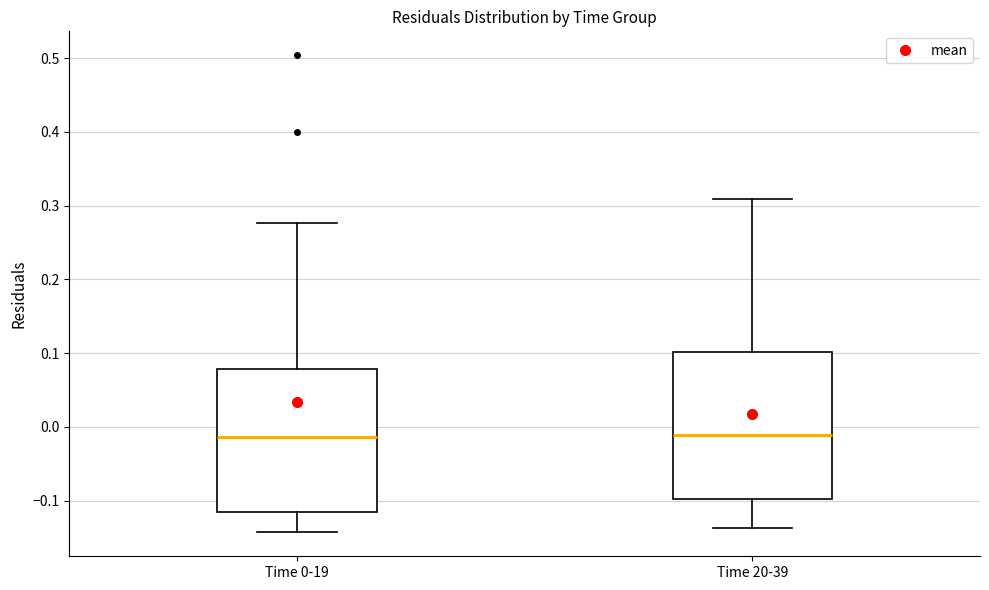

Where is the upper edge of the box for Time 0-19 on the y-axis? The values are not printed on the chart, so give them approximately, as read against the axis.

0.08